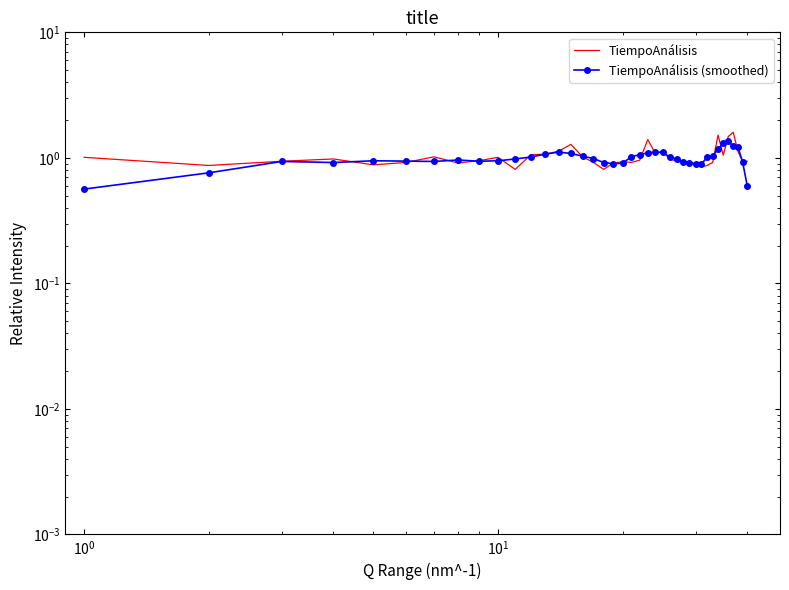

Which series has the widest spread of values?

TiempoAnálisis (smoothed)